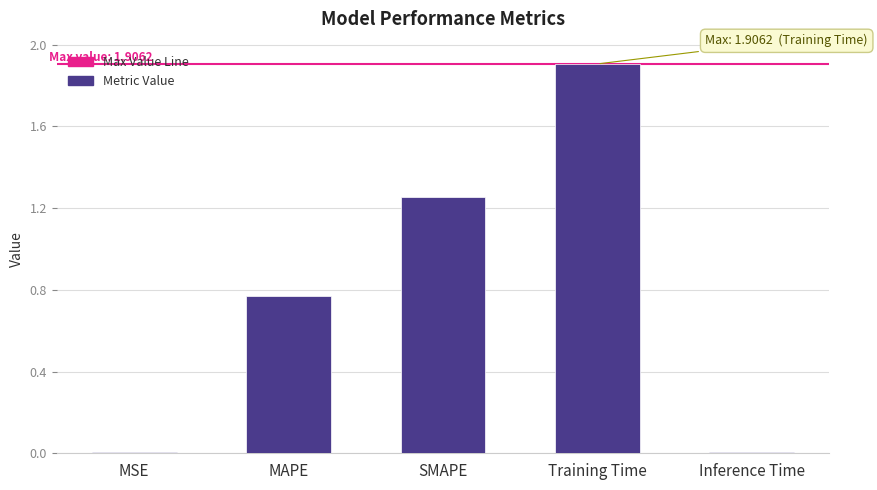

Between MSE and MAPE, which is larger?

MAPE